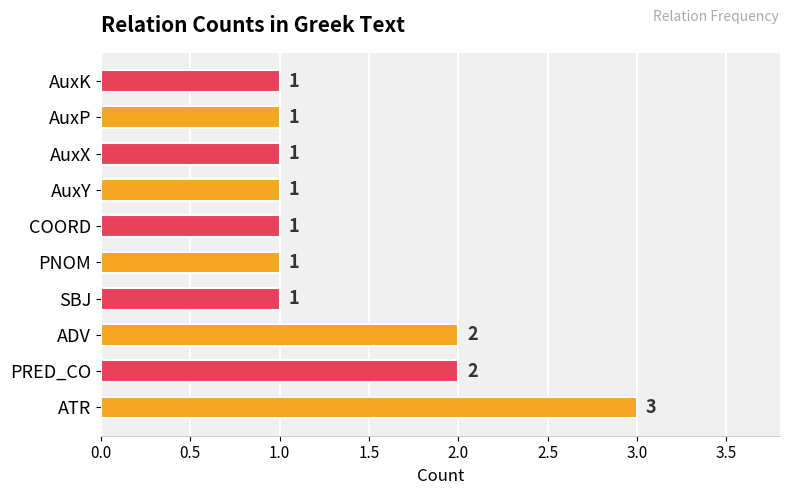

What is the sum of all values?

14